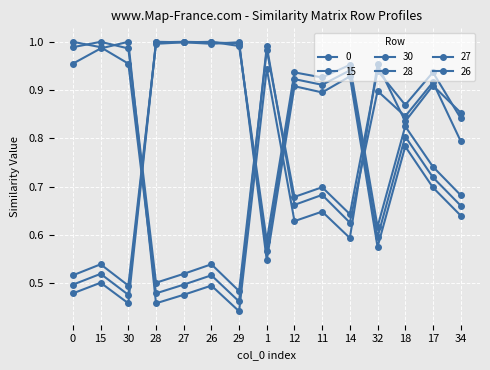

How many distinct data groups are displayed?

6